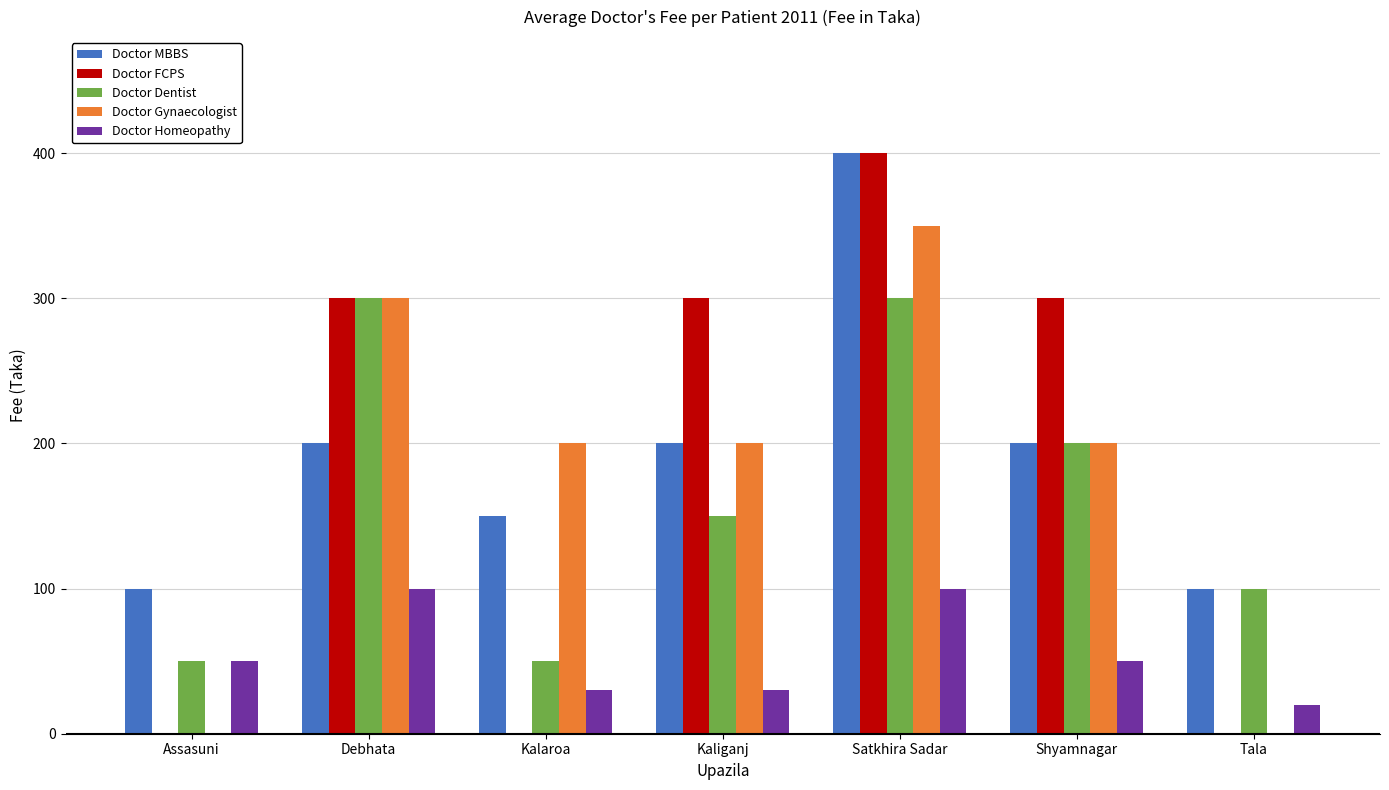

What is the sum of all Doctor Homeopathy values?

380